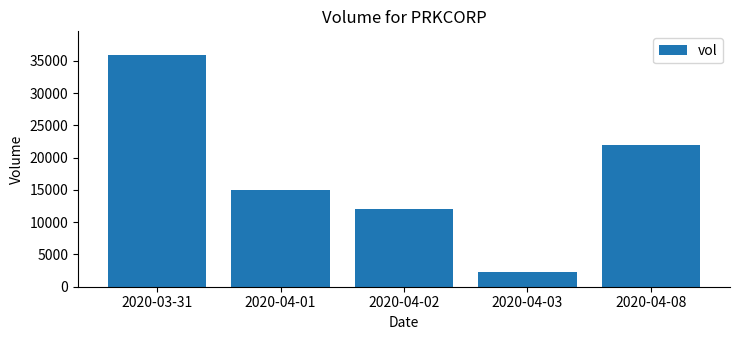

Reading left to right, transcribe all the data shown in this chart.

36000	15000	12000	2300	22000